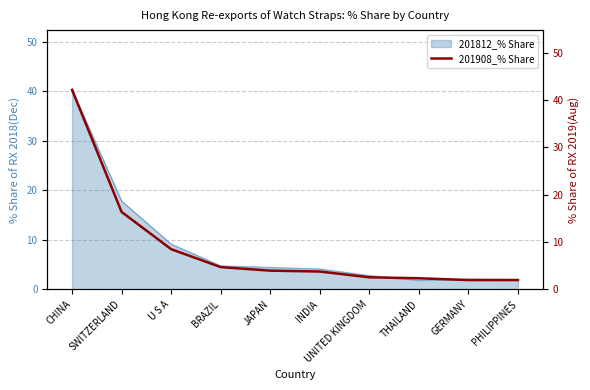

How many lines are shown in the chart?

1